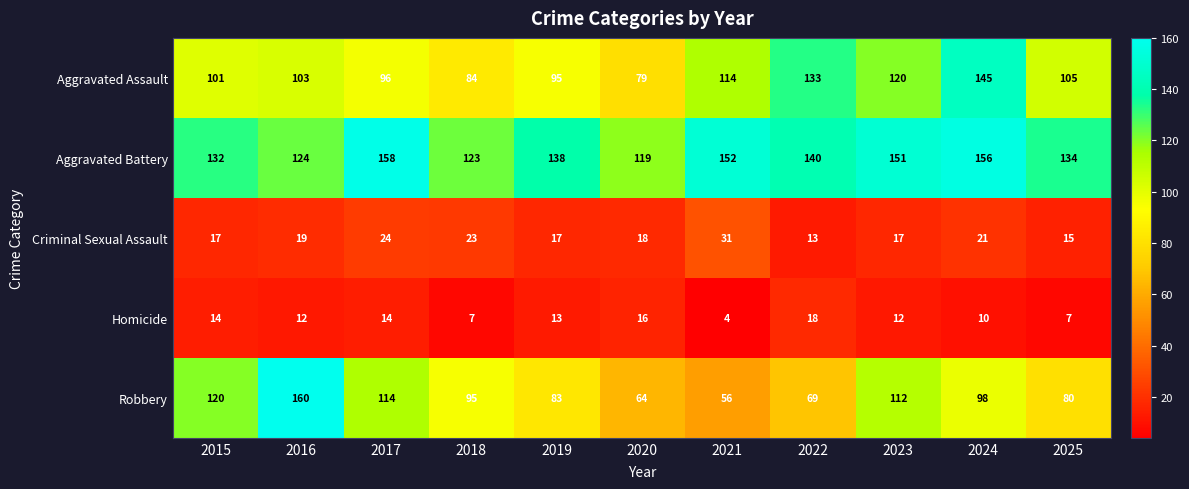

The value of Homicide at 2024 is 10. True or false?

True